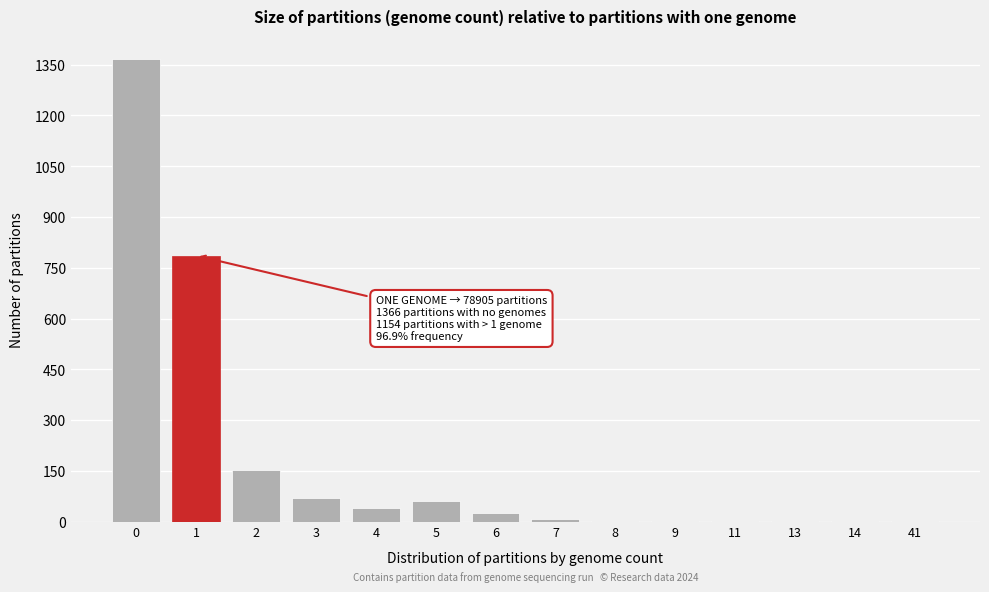

What is the maximum value shown in the chart?

1366